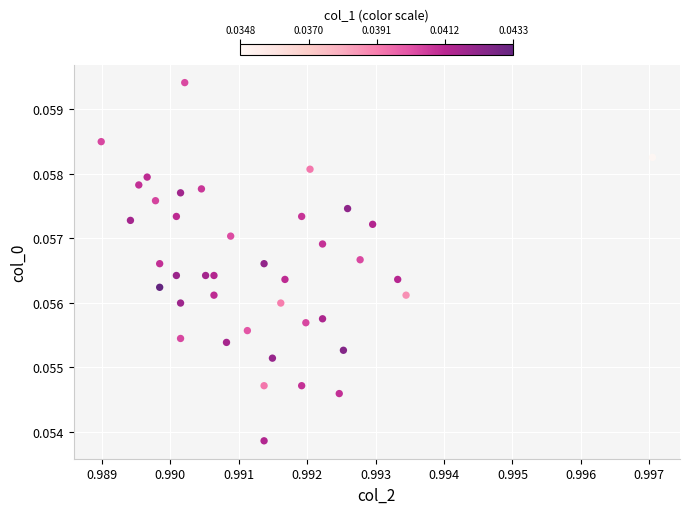

How many points are shown in the scatter plot?

40